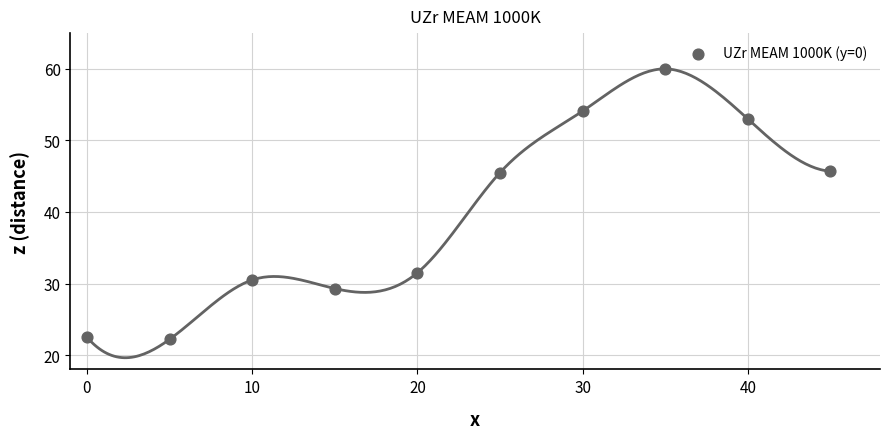

What is the average X value?

22.5